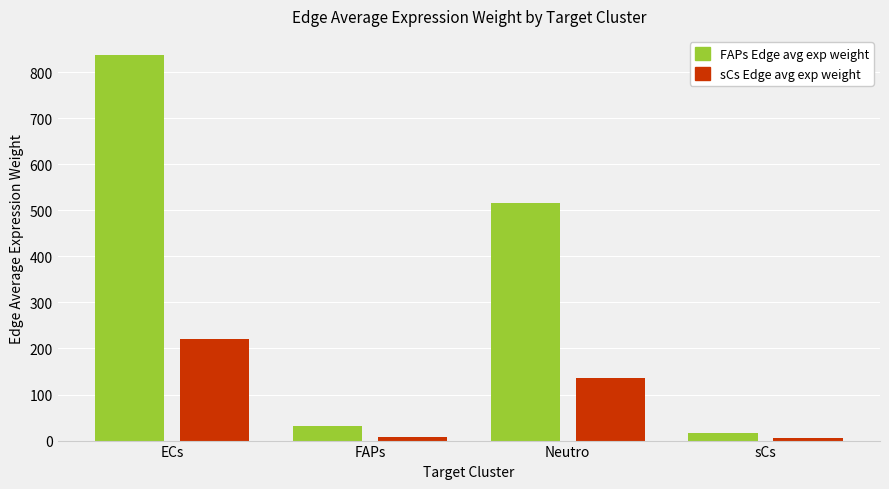

True or false: FAPs Edge avg exp weight has a value of 836.7 at ECs.

True